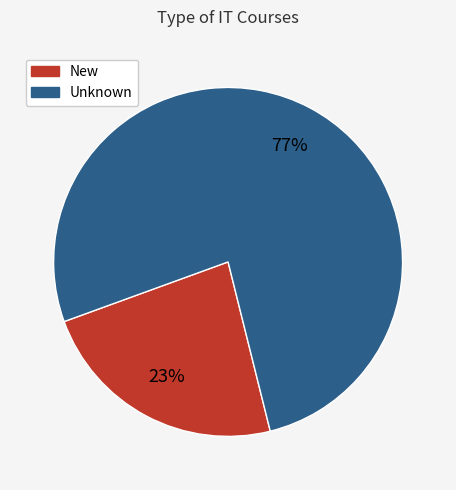

Rank the categories by value from lowest to highest.

New, Unknown